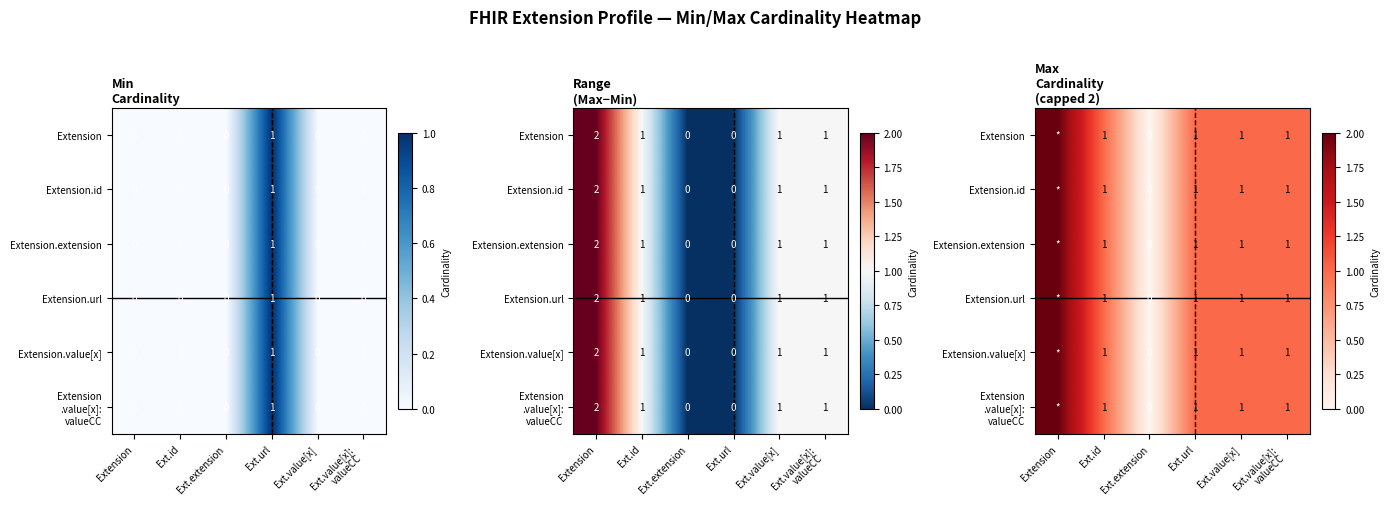

At Ext.id, list the series in order from smallest to largest.

Extension, Extension.id, Extension.extension, Extension.url, Extension.value[x], Extension .value[x]: valueCC